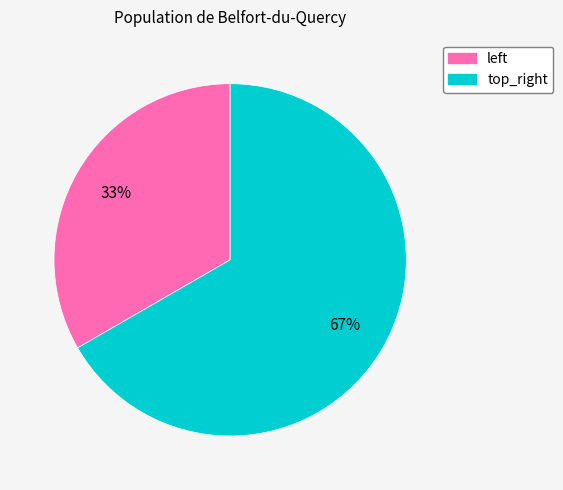

Which slice represents more than half of the pie?

top_right